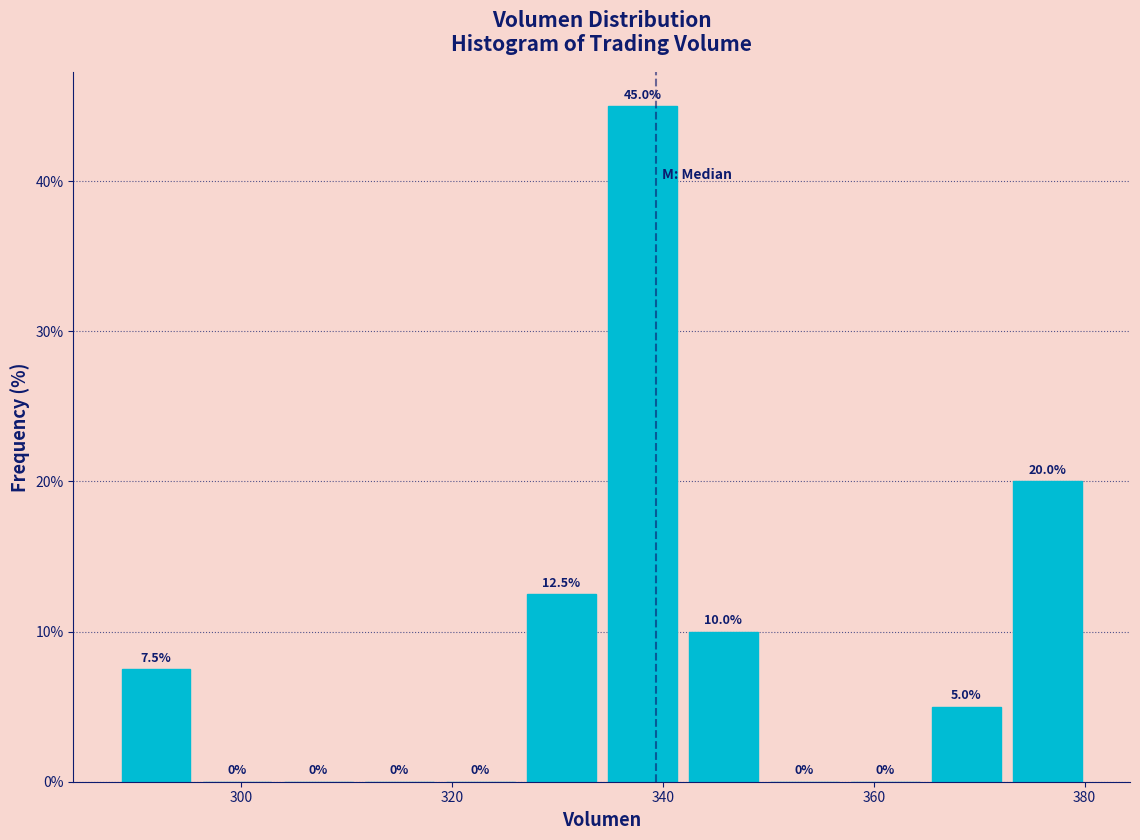

Read against the x-axis, roughly where is the centre of the tallest bar?

338